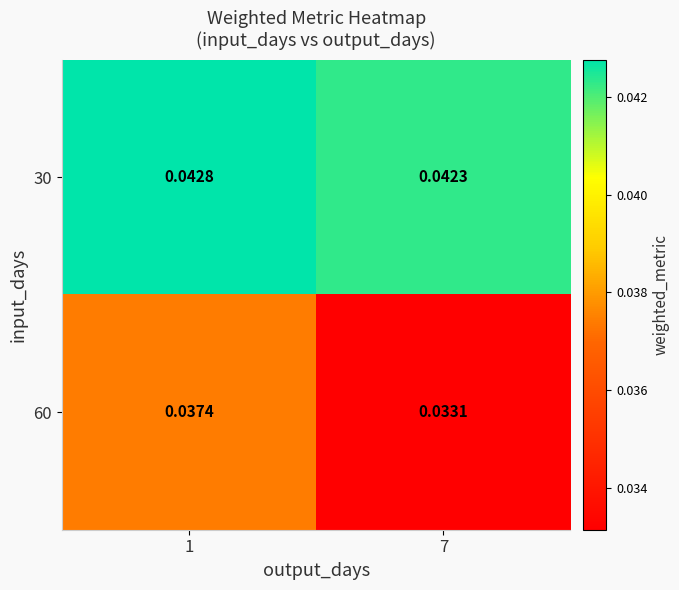

List the series in order of their peak value, lowest first.

60, 30